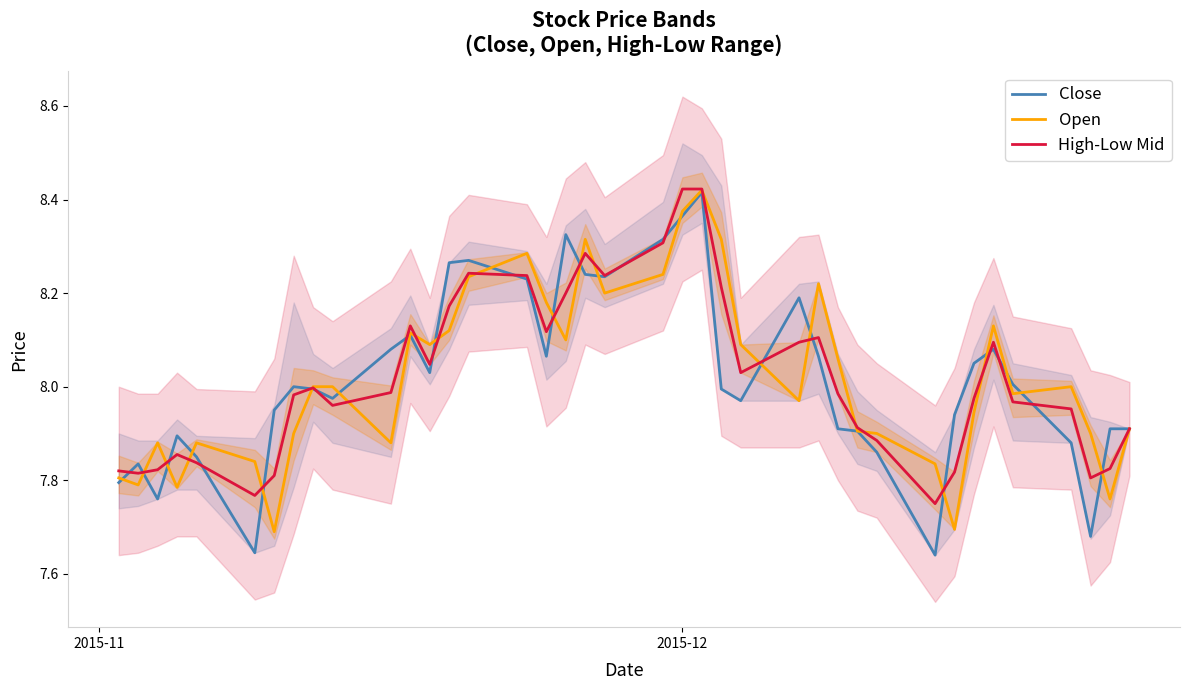

Which series has the largest total across all categories?

High-Low Mid